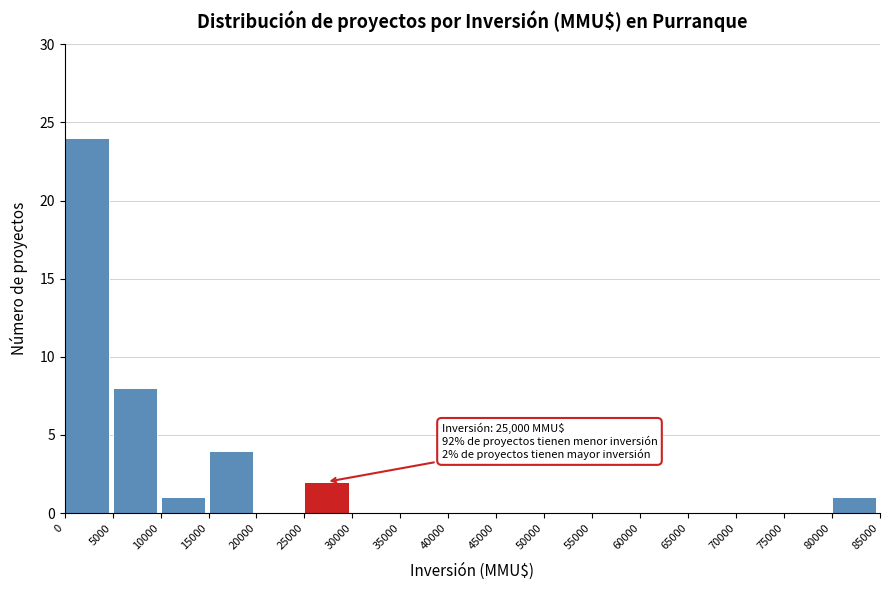

Over which range of the x-axis is the bar tallest?

0 to 5000